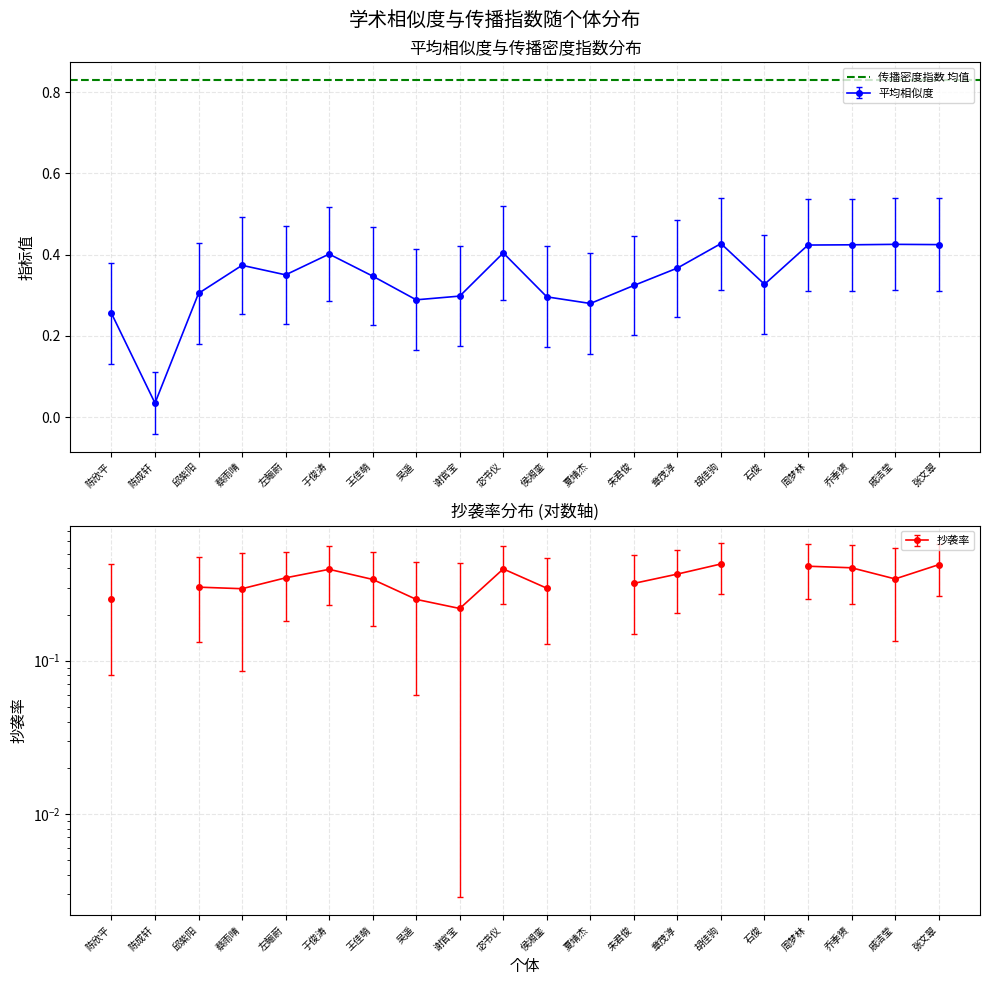

At which category does 平均相似度 reach its first local peak?

蔡雨晴